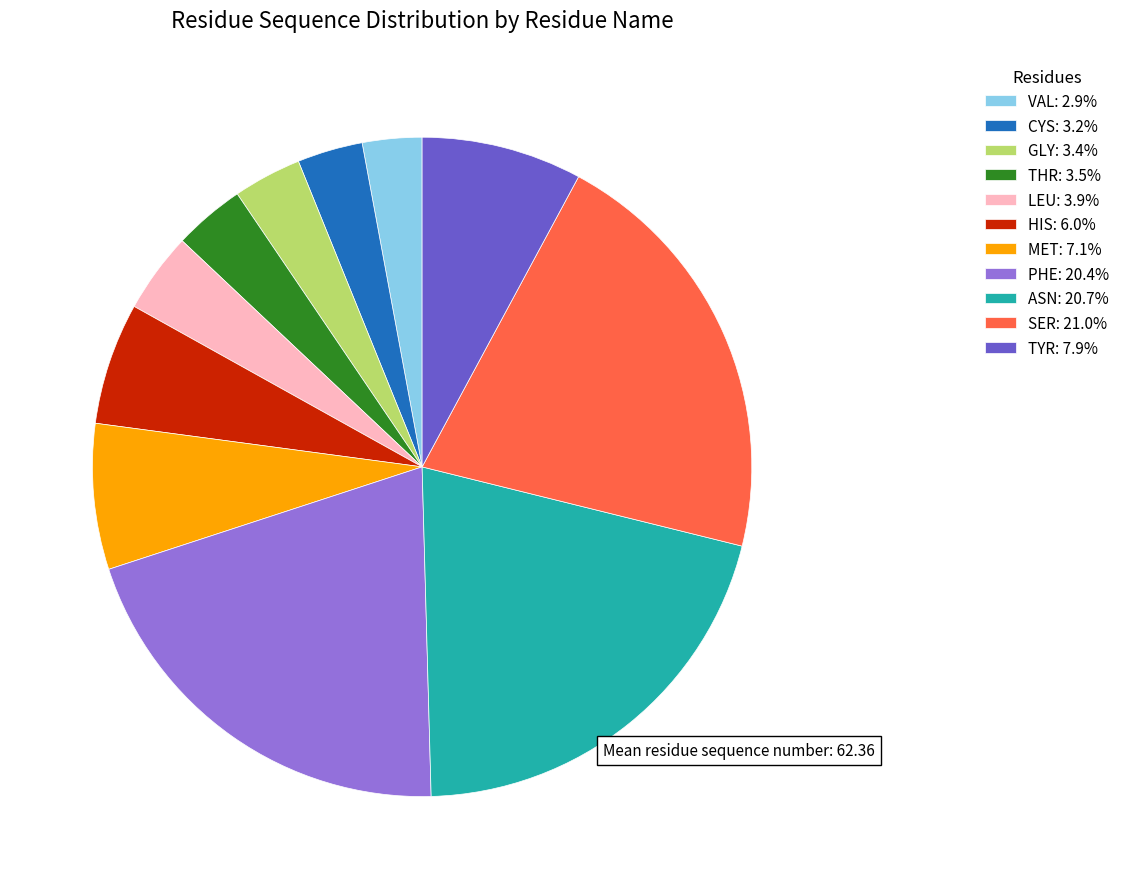

Is there any slice that represents more than half of the pie?

No